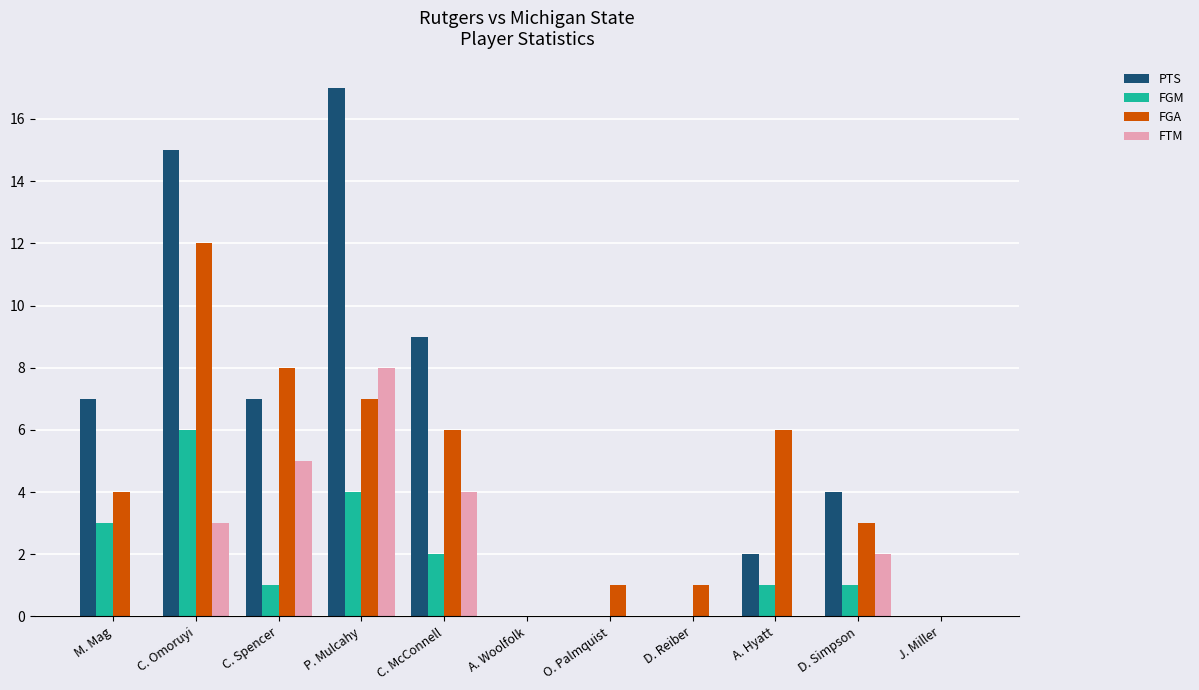

What is the sum of all PTS values?

61